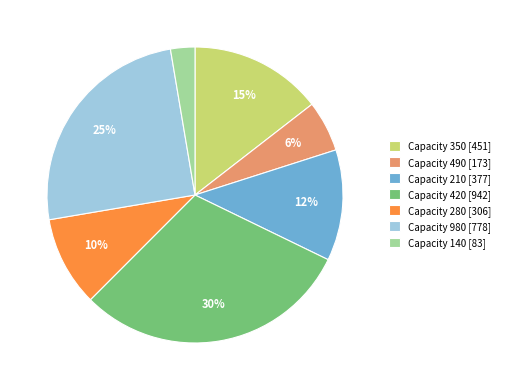

Which slice is the smallest?

Capacity 140 [83]